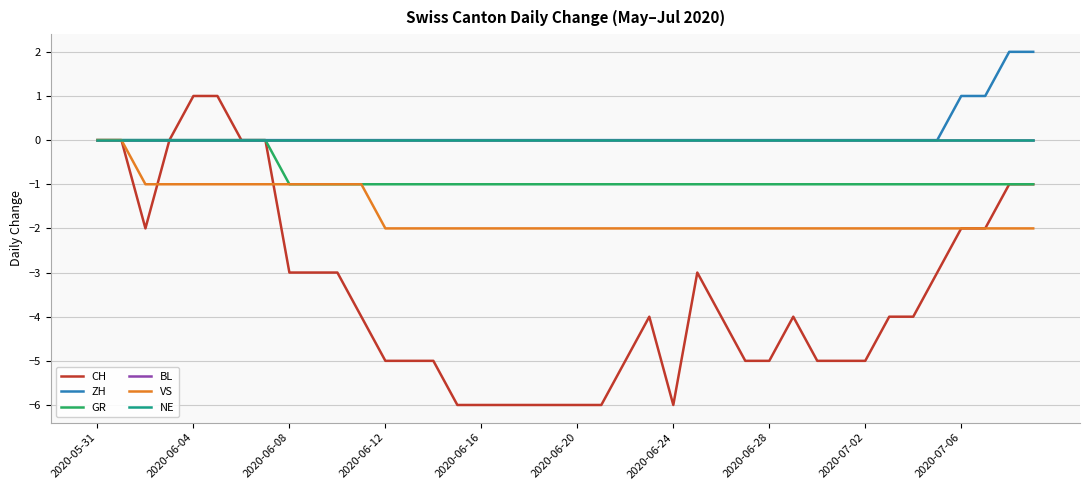

At which label does BL reach its peak?

2020-05-31